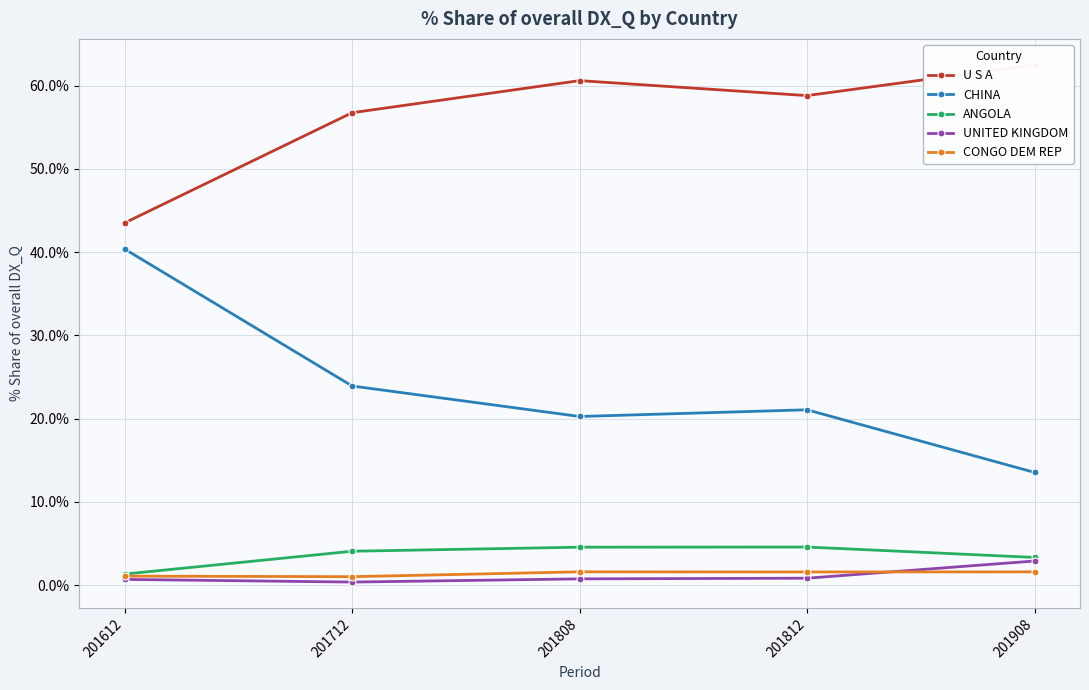

True or false: CHINA has more than 1 points higher than both neighbors.

False